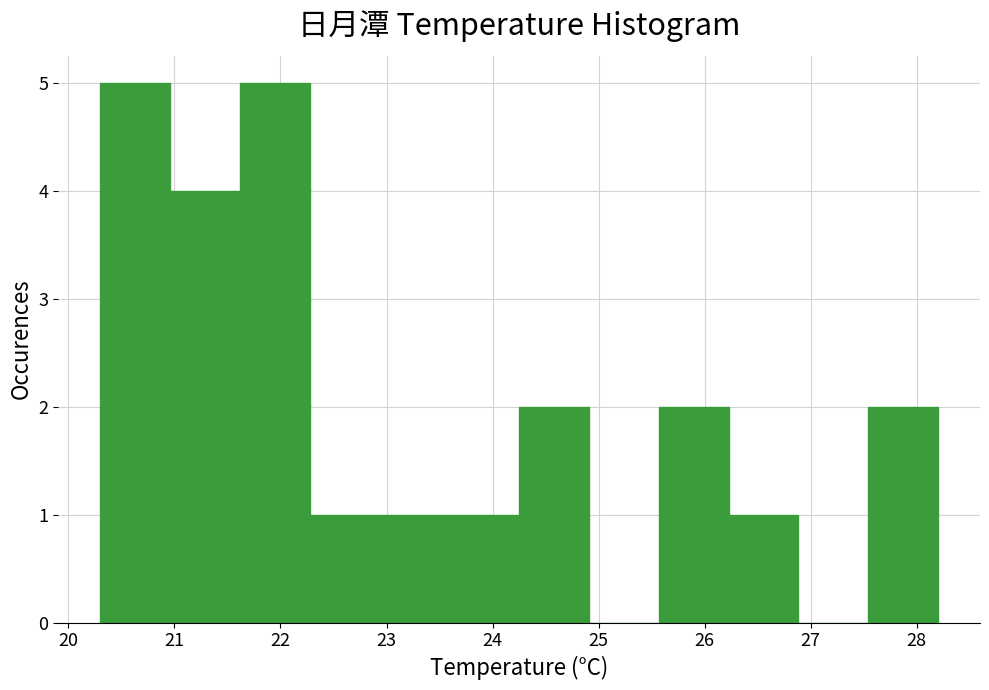

Reading left to right, transcribe this chart: for each bar, give the range it covers on the x-axis and its height. Neither the bar edges nor the heights are printed on the chart, so give them approximately, as read against the axes.

20.3 to 21.0: 5
21.0 to 21.6: 4
21.6 to 22.3: 5
22.3 to 22.9: 1
22.9 to 23.6: 1
23.6 to 24.3: 1
24.3 to 24.9: 2
24.9 to 25.6: 0
25.6 to 26.2: 2
26.2 to 26.9: 1
26.9 to 27.5: 0
27.5 to 28.2: 2